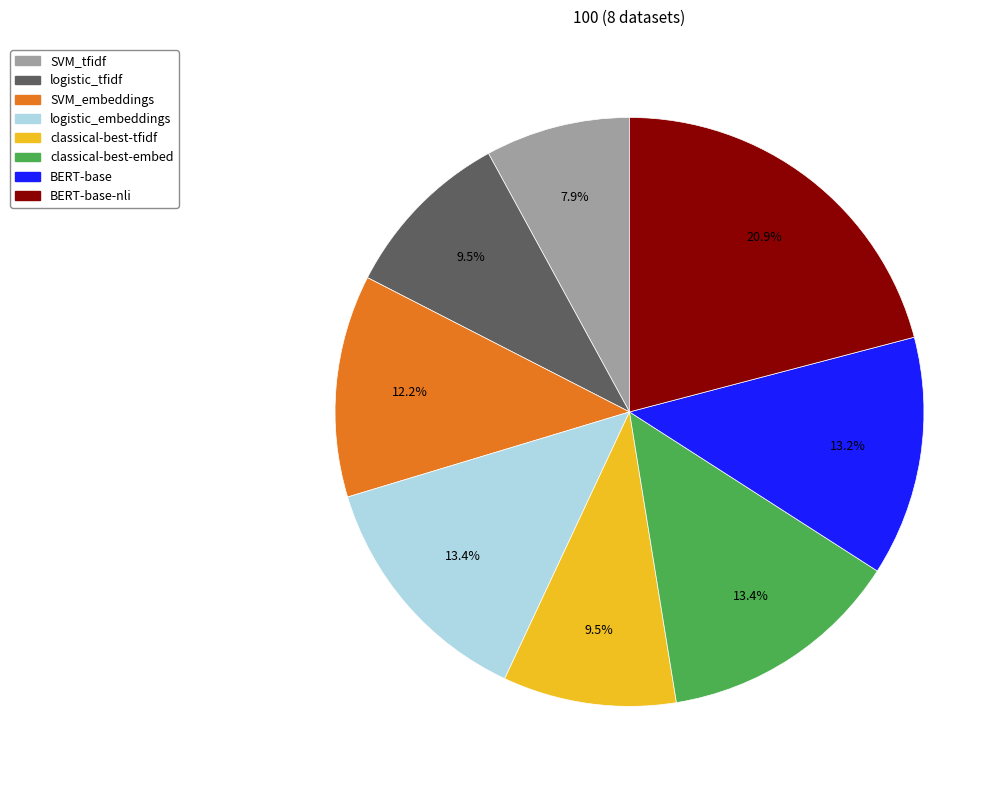

Does any single category account for the majority?

No